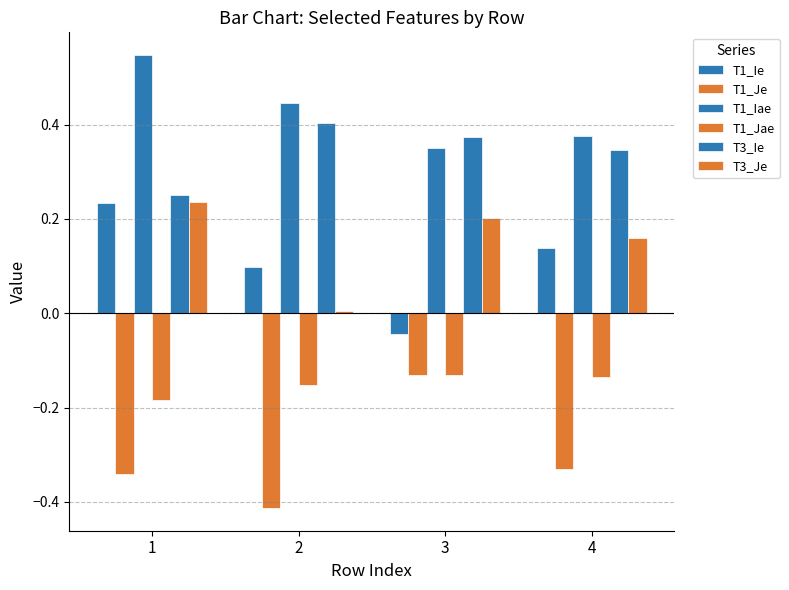

Reading right to left, transcribe all the data shown in this chart.

T1_Ie: 0.1	-0.0	0.1	0.2
T1_Je: -0.3	-0.1	-0.4	-0.3
T1_Iae: 0.4	0.4	0.4	0.5
T1_Jae: -0.1	-0.1	-0.2	-0.2
T3_Ie: 0.3	0.4	0.4	0.3
T3_Je: 0.2	0.2	0.0	0.2